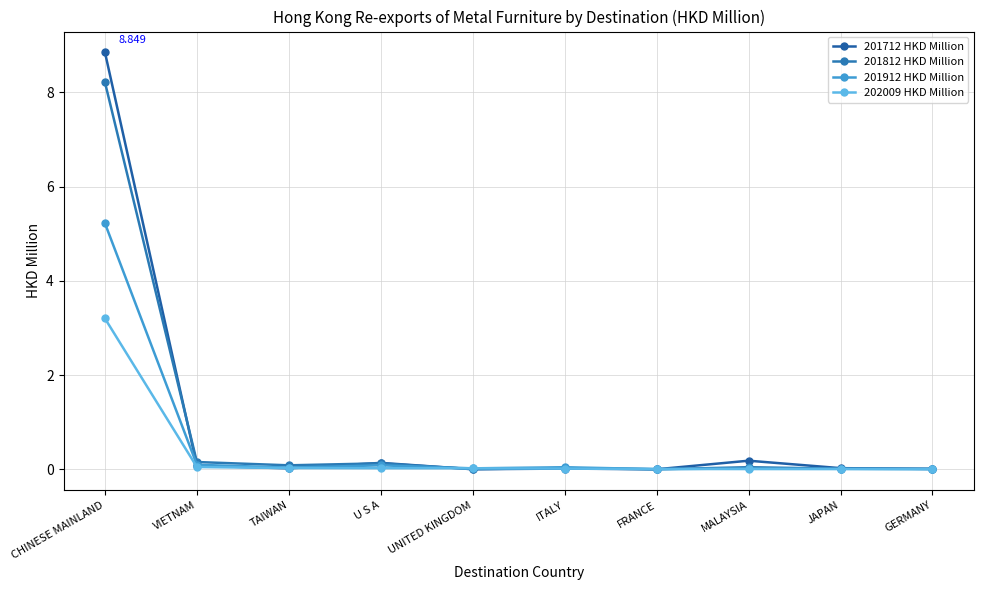

Between which two adjacent categories do 202009 HKD Million and 201712 HKD Million first intersect?

VIETNAM and TAIWAN